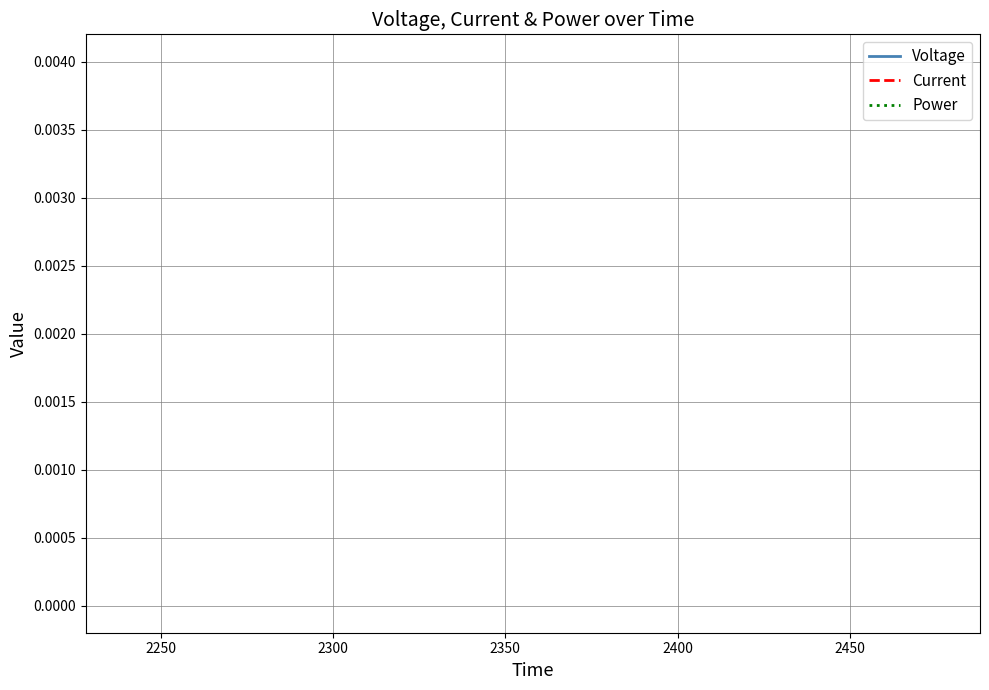

Count the number of data series in this chart.

3